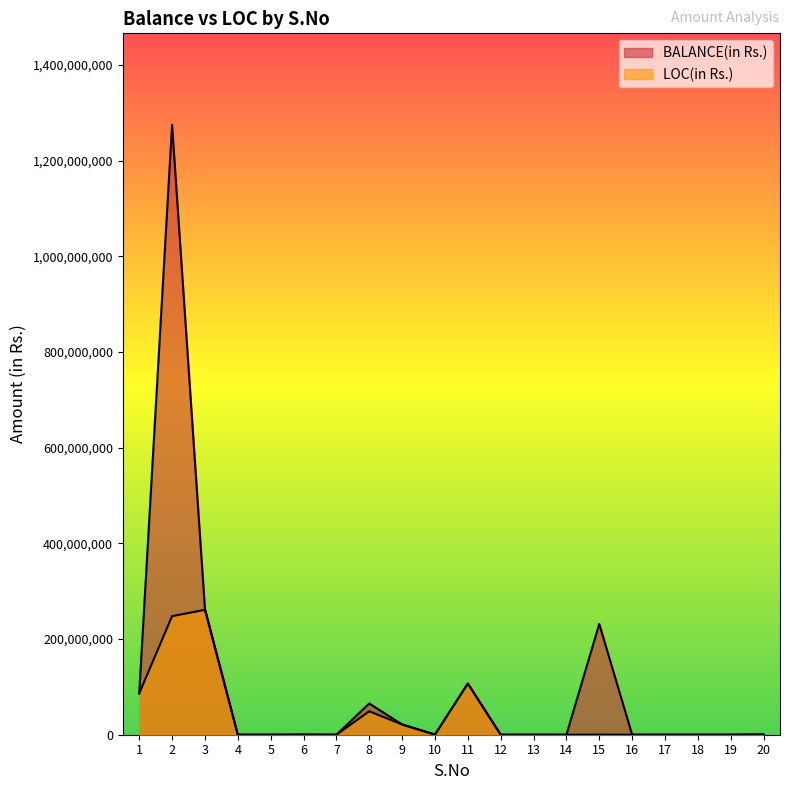

At which category does BALANCE(in Rs.) reach its first local valley?

7